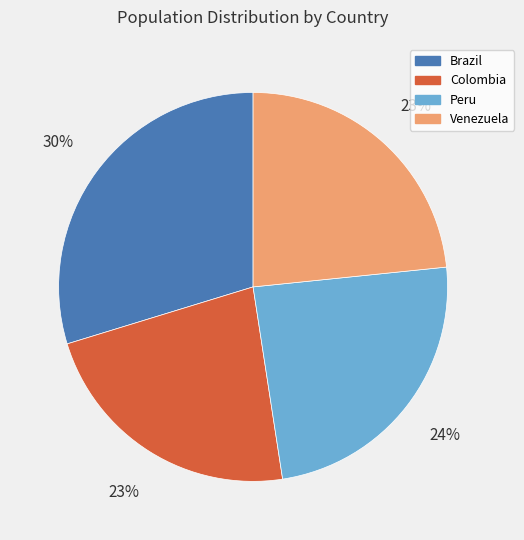

True or false: Venezuela accounts for 29% of the total.

False